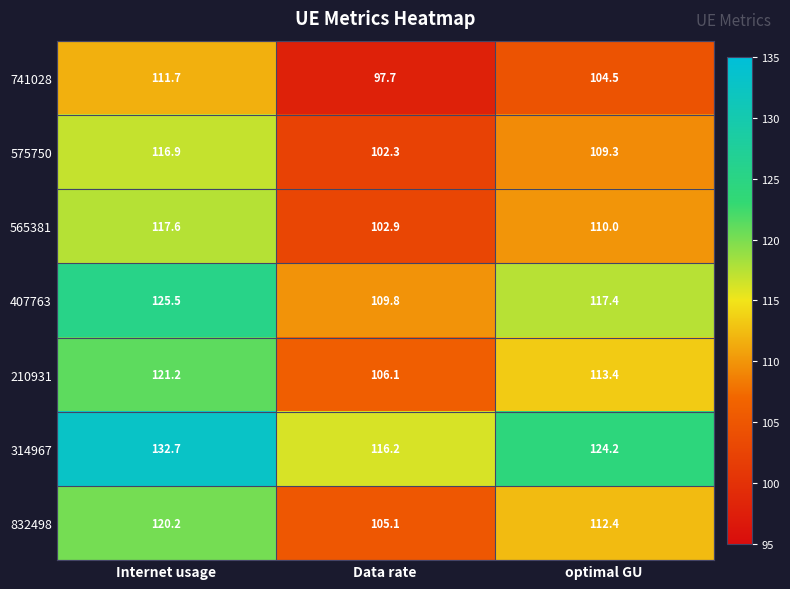

Rank the series at Data rate from lowest to highest value.

741028, 575750, 565381, 832498, 210931, 407763, 314967